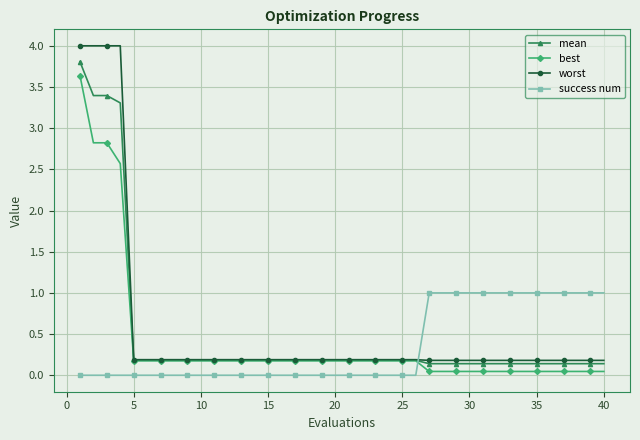

Which series has the largest total across all categories?

worst